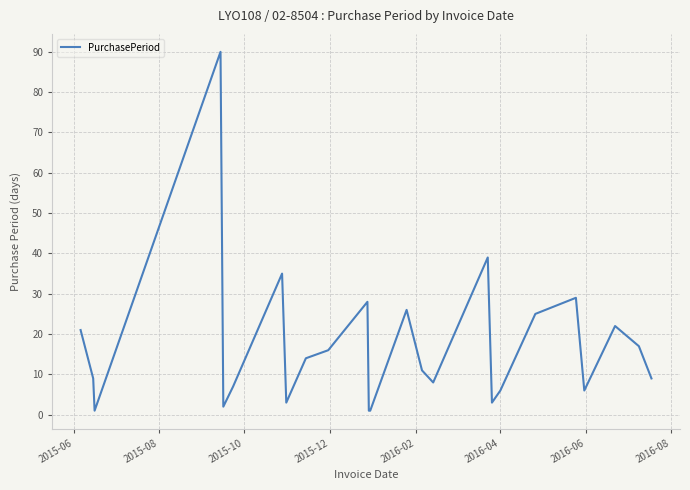

What is the difference between the maximum and minimum values?

89